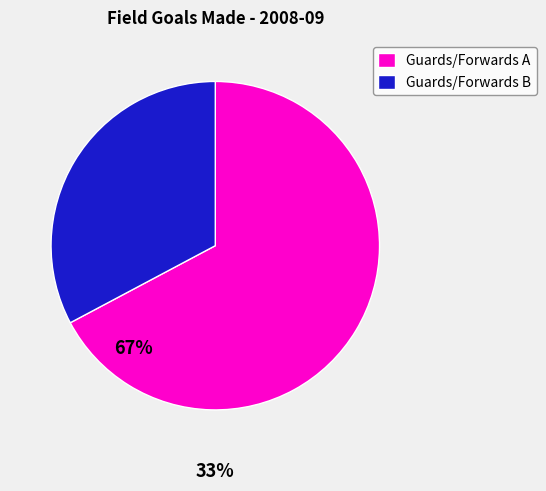

Which slice is the largest?

Guards/Forwards A